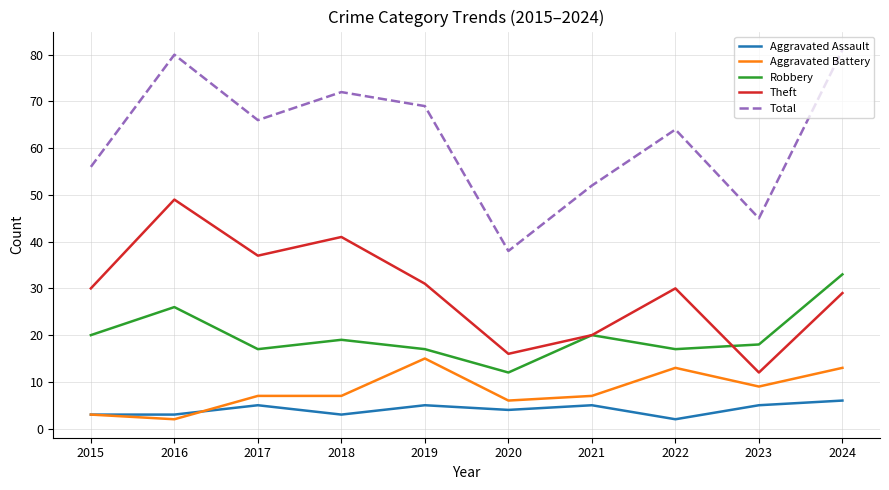

Reading left to right, list all the values displayed in this chart.

Aggravated Assault: 3	3	5	3	5	4	5	2	5	6
Aggravated Battery: 3	2	7	7	15	6	7	13	9	13
Robbery: 20	26	17	19	17	12	20	17	18	33
Theft: 30	49	37	41	31	16	20	30	12	29
Total: 56	80	66	72	69	38	52	64	45	81